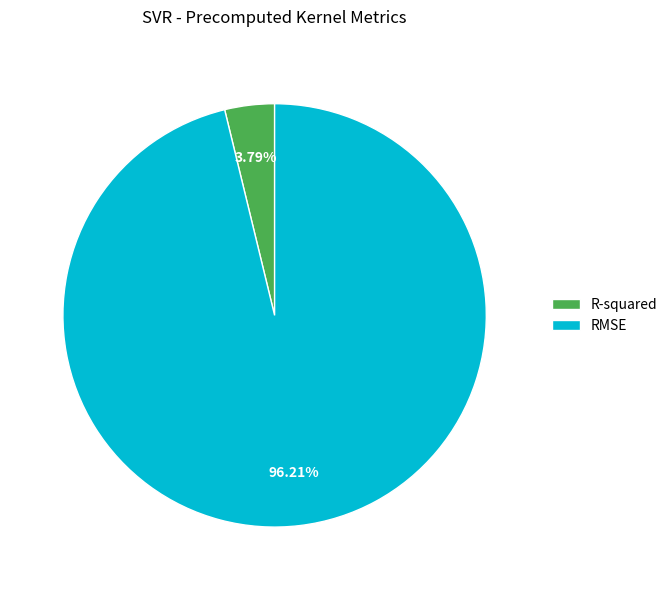

Rank the categories by value from highest to lowest.

RMSE, R-squared